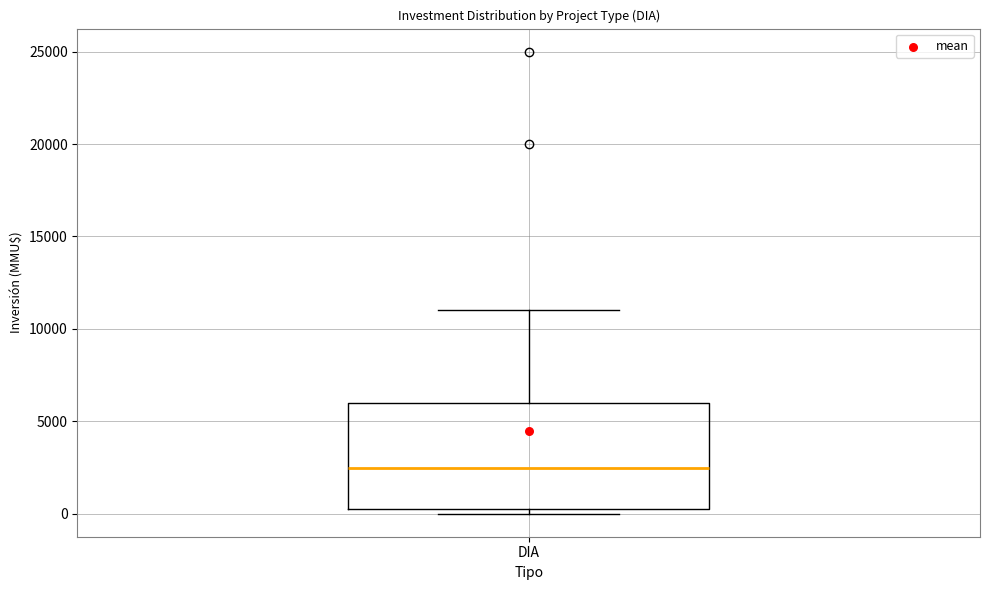

Read this box plot against the y-axis: the position of the median line, the range covered by the box, and the ends of both whiskers. The values are not printed on the chart, so give them approximately, as read against the axis.

median 2500, box 0 to 6000, whiskers 0 (just below the box's lower edge) to 11000